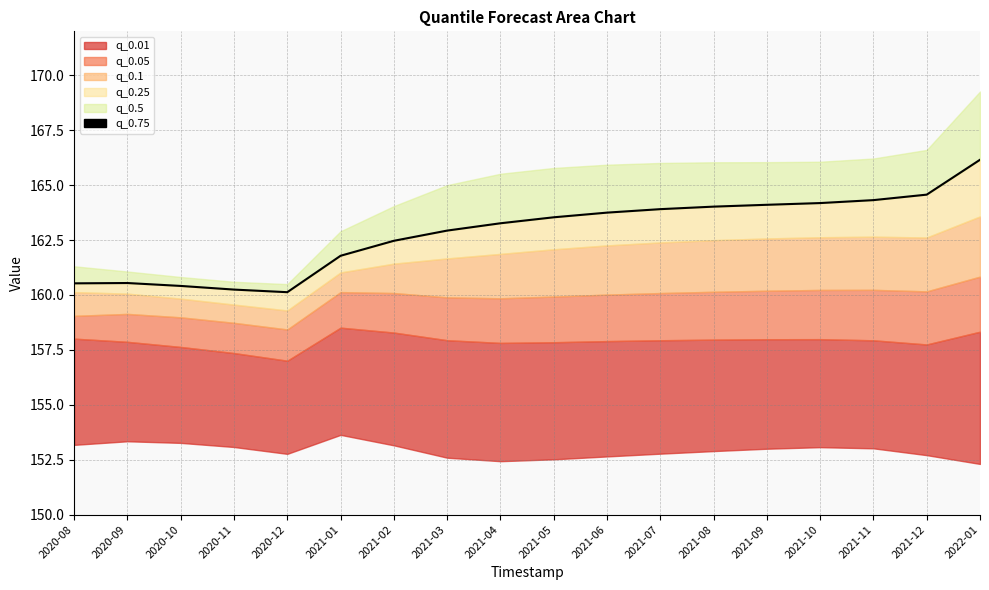

What is the sum of the values at 2020-11 and 2022-01?

326.4